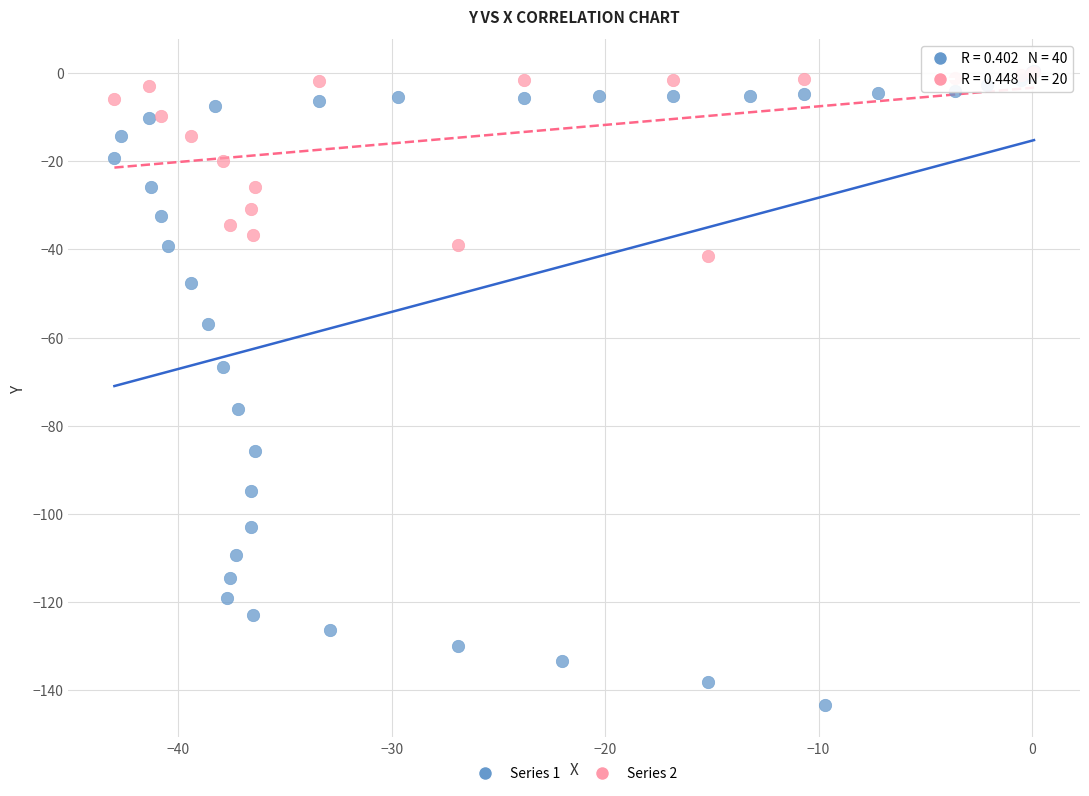

Which series reaches the minimum Y coordinate?

Series 1